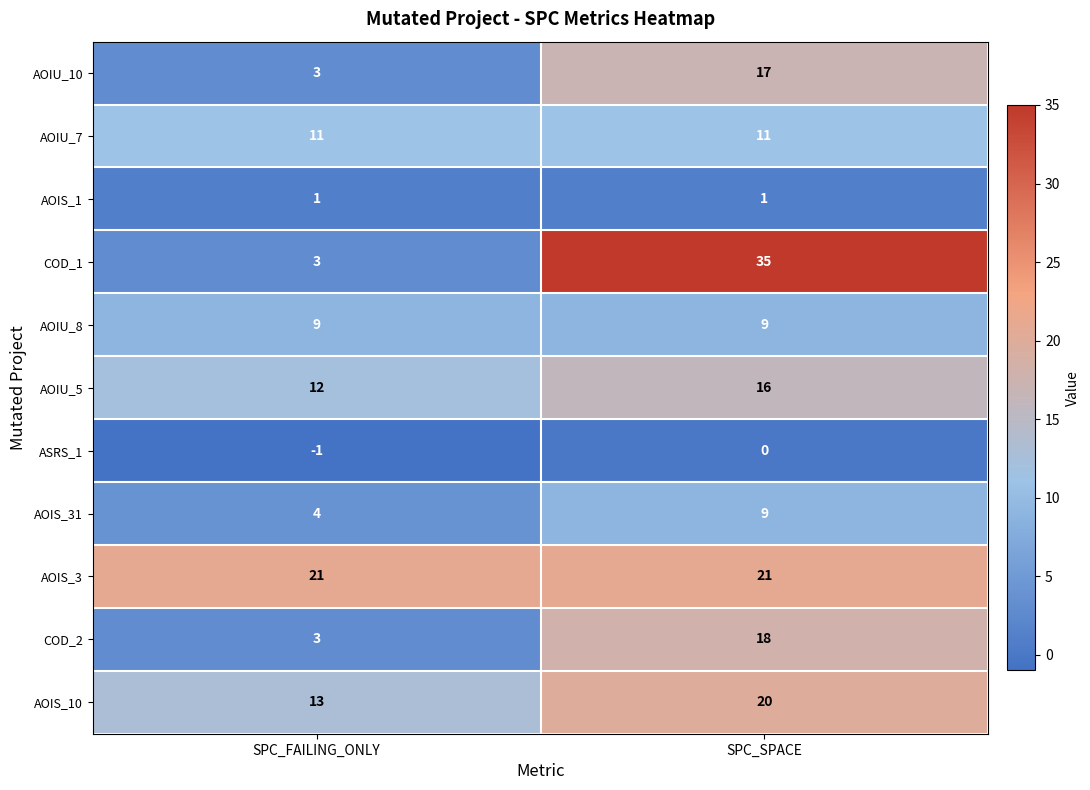

What is the spread (max minus min) of values at SPC_SPACE?

35